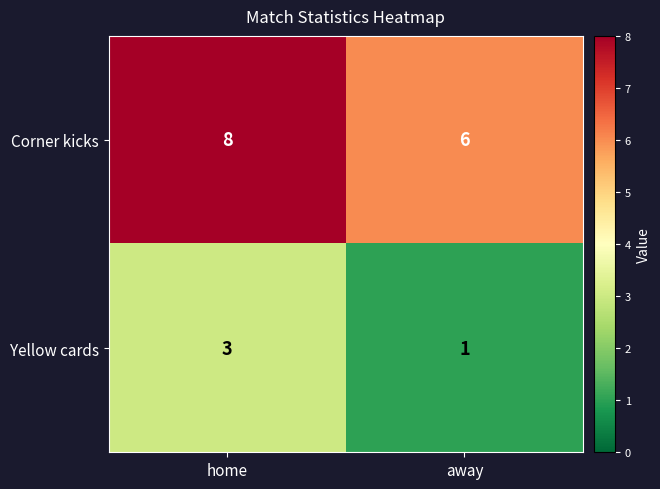

Reading left to right, extract all data points from this chart.

Corner kicks: 8	6
Yellow cards: 3	1